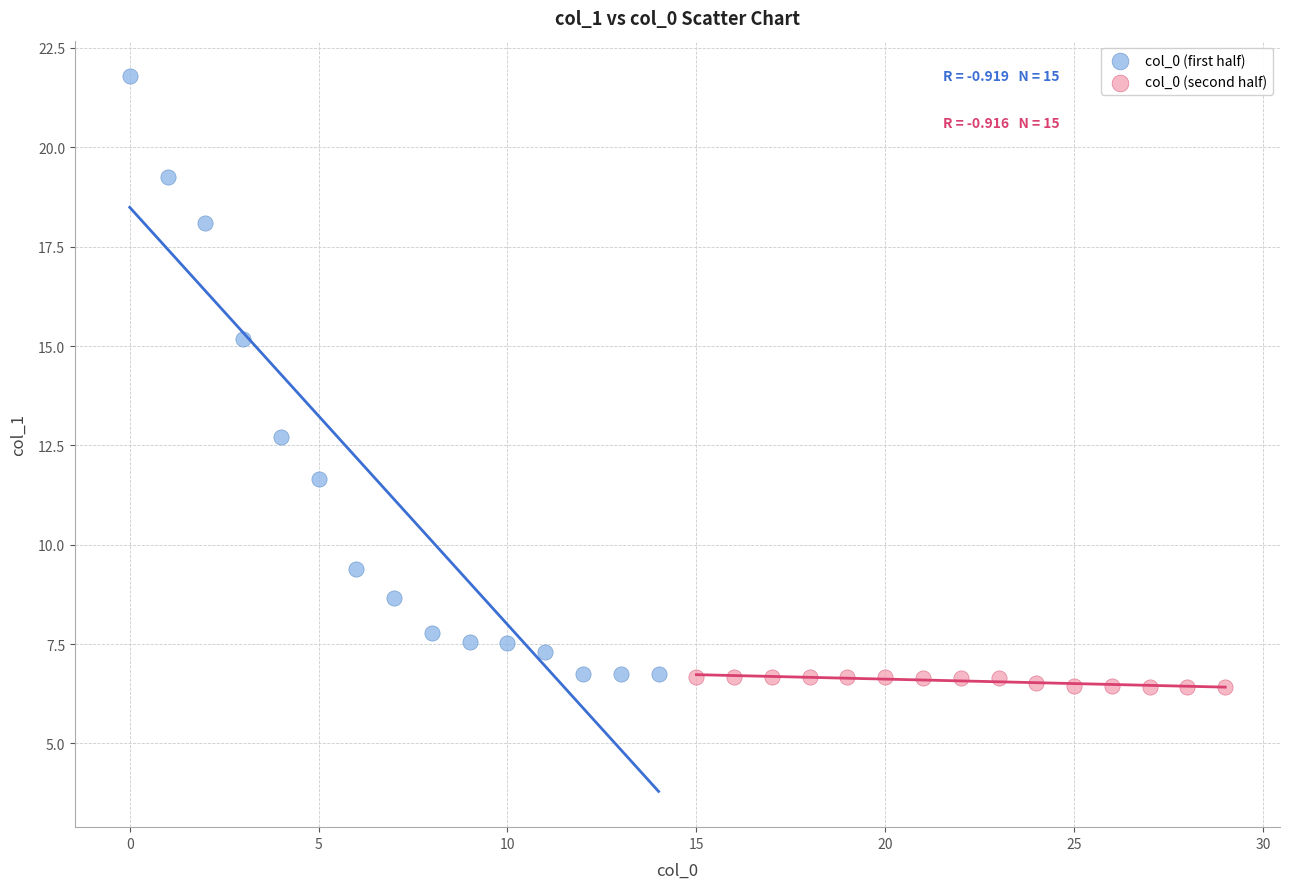

Which series contains the lowest Y value?

col_0 (second half)